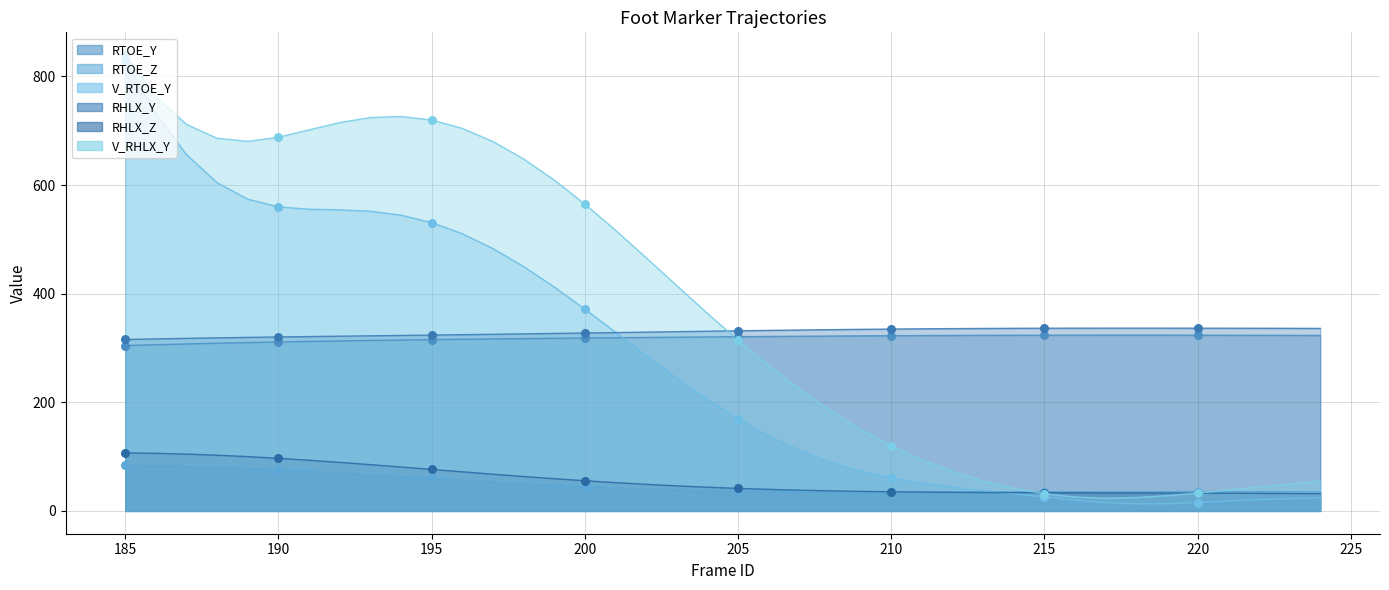

At how many categories does at least one series exceed 22?

40